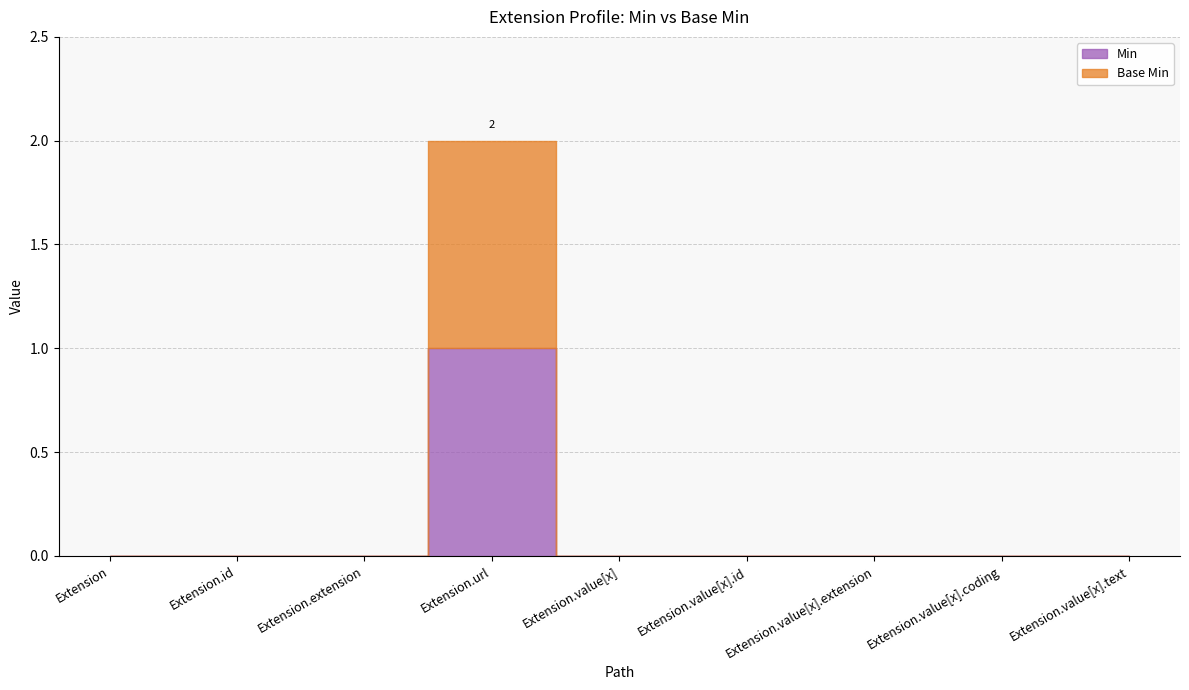

Count the Base Min values in the range 0 to 1.

9